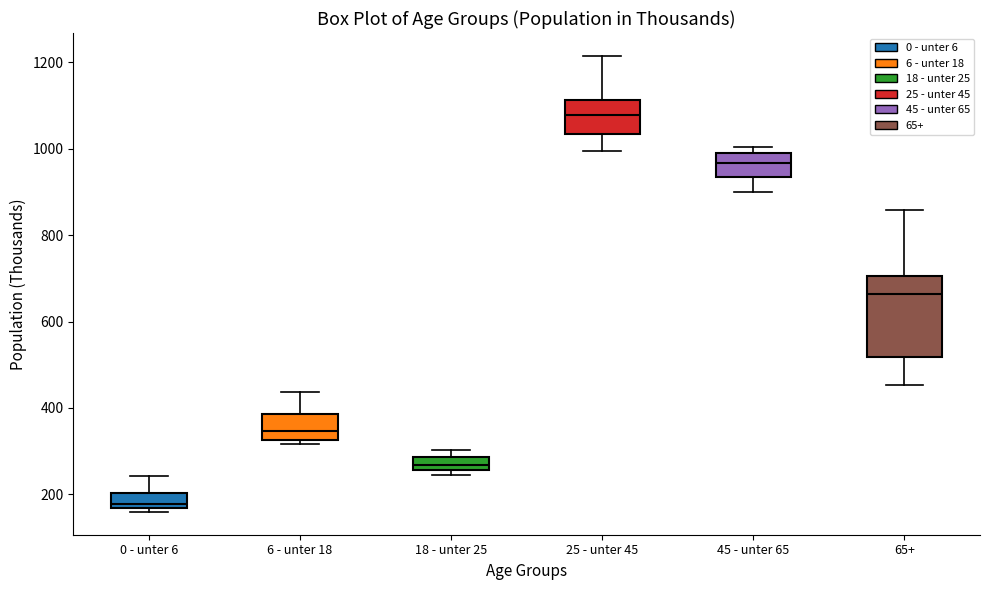

Which box is the tallest, from its lower edge to its upper edge?

65+